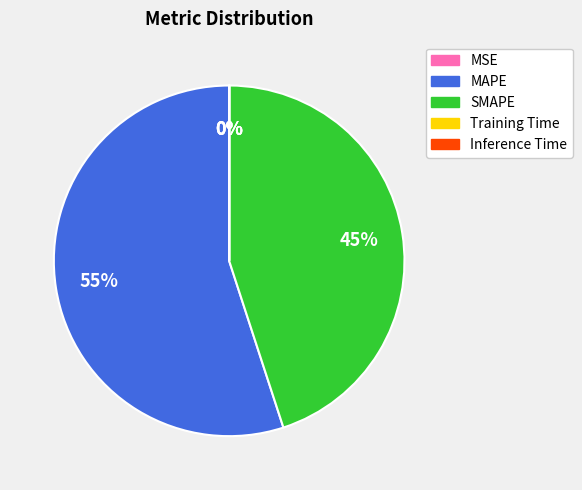

To the nearest percent, what is the difference between the largest and smallest slice percentages?

55%